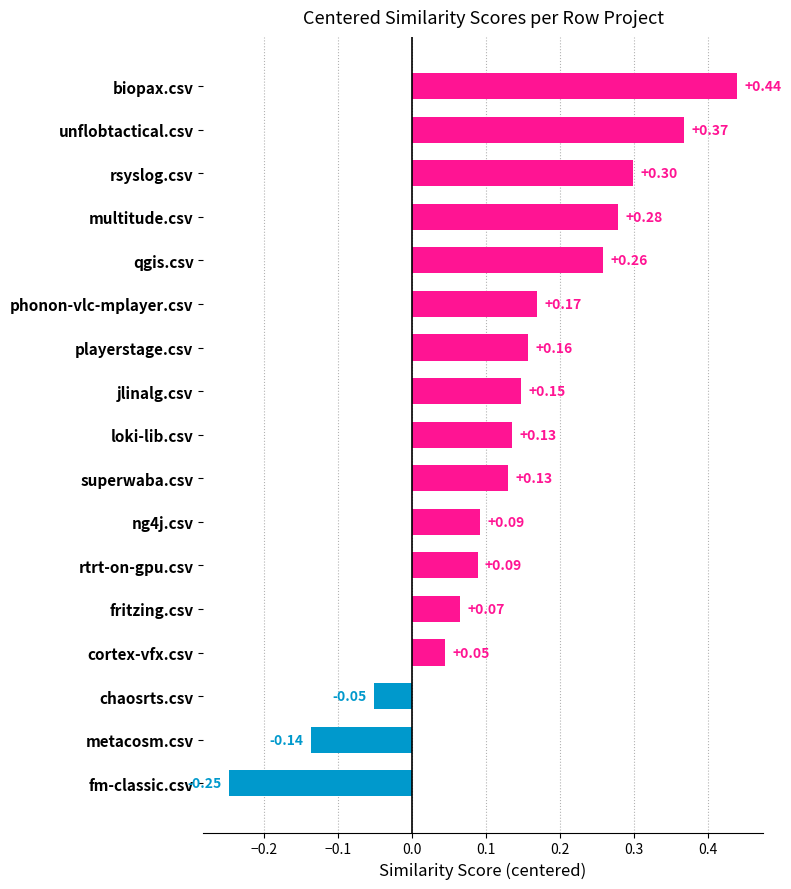

What is the label of the 8th bar from the top?

jlinalg.csv